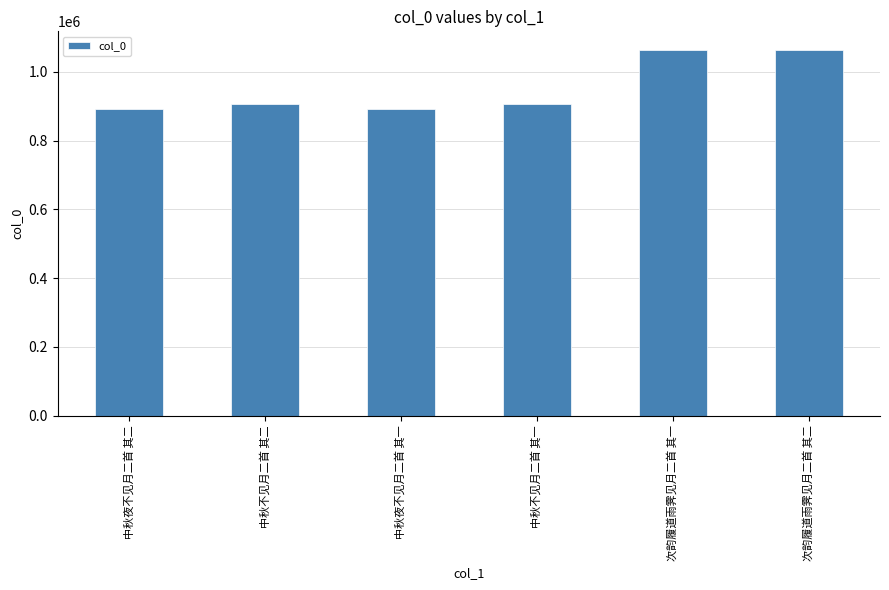

What is the minimum value shown in the chart?

891824